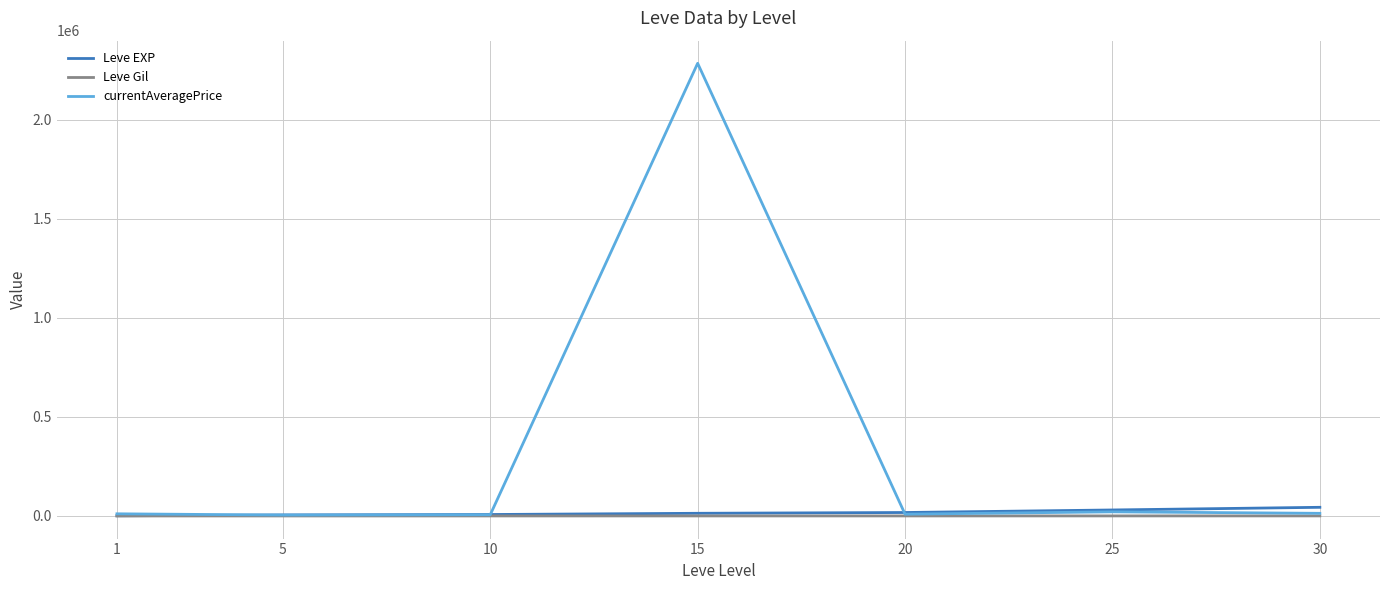

What is the maximum value shown in the chart?

2283547.7